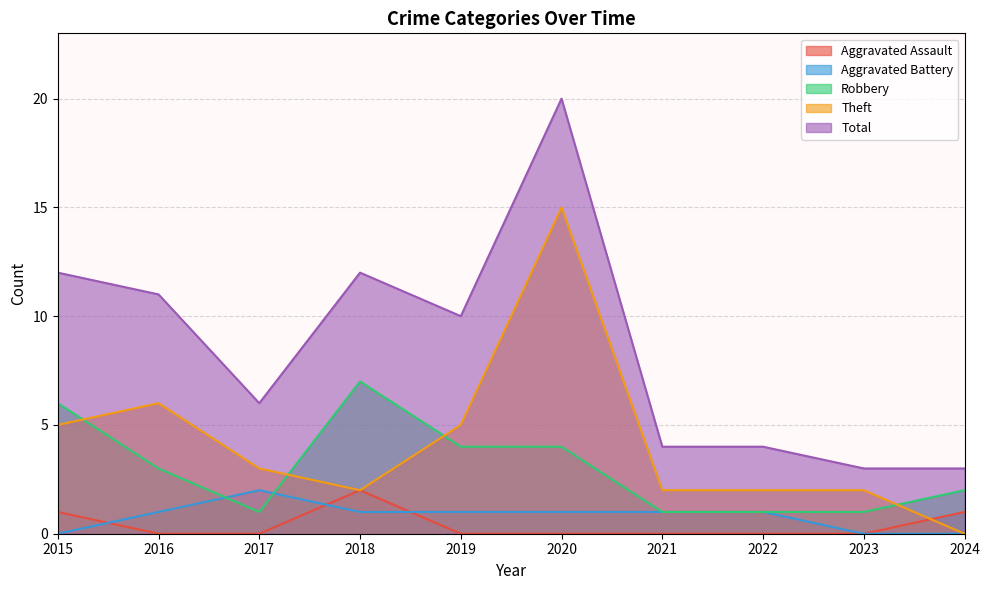

At how many categories does at least one series exceed 7?

5